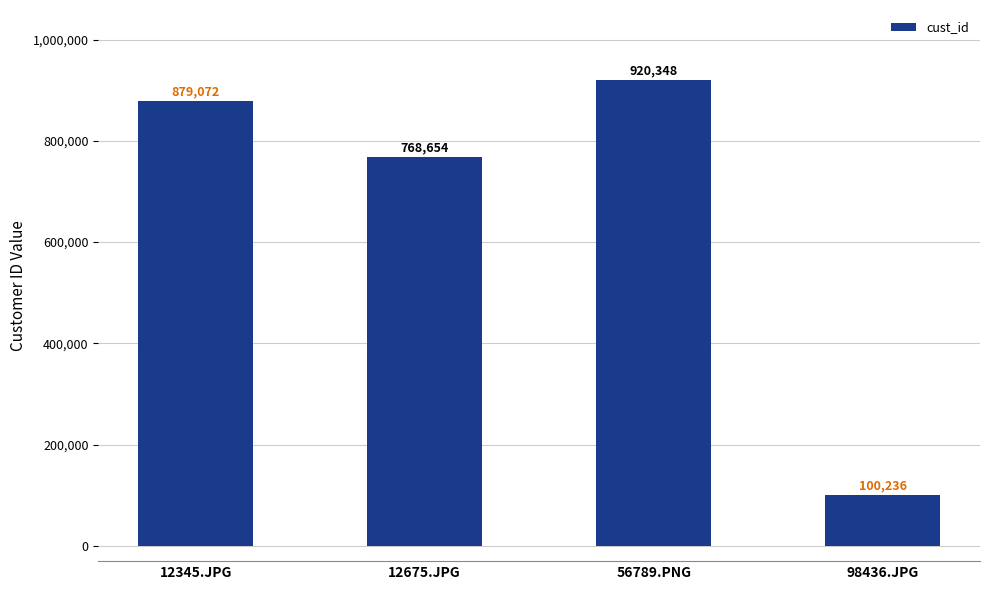

Where is the data nearest to the value 510292?

12675.JPG